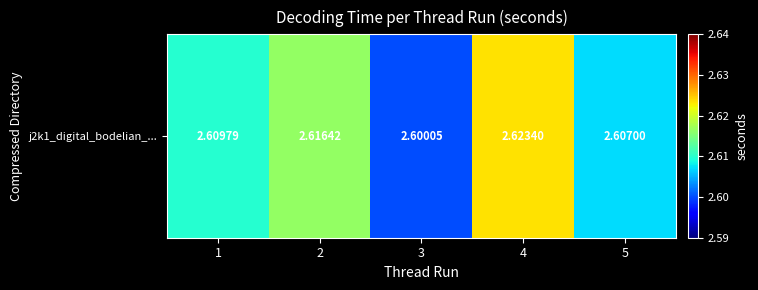

What is the sum of the values at 4 and 1?

5.2